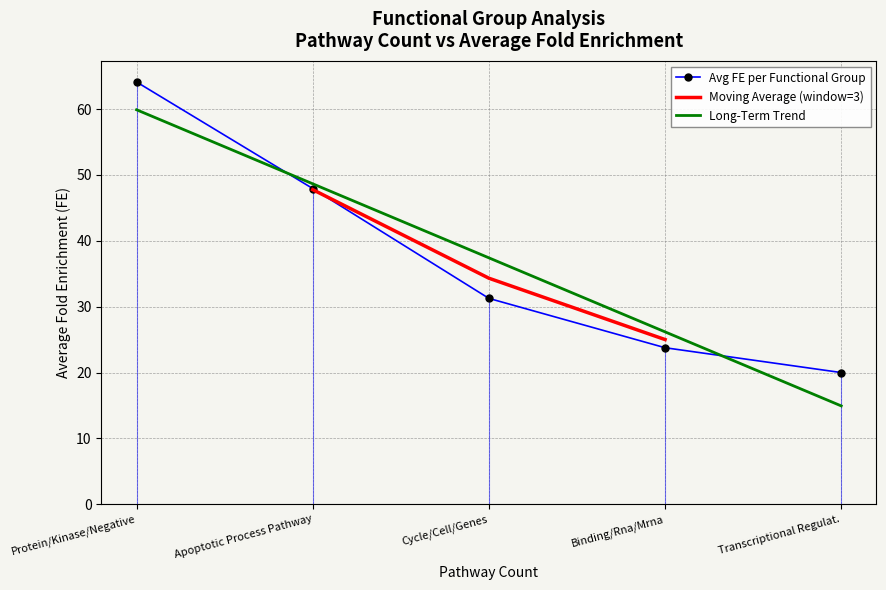

What is the maximum value for Avg FE per Functional Group?

64.1